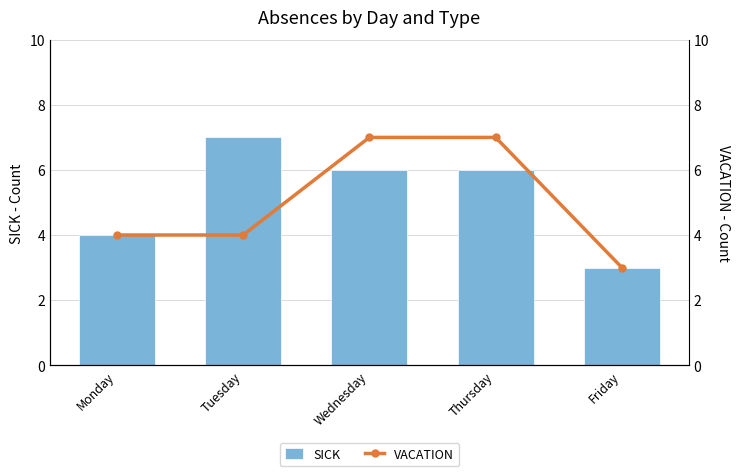

How many groups of bars are there?

5